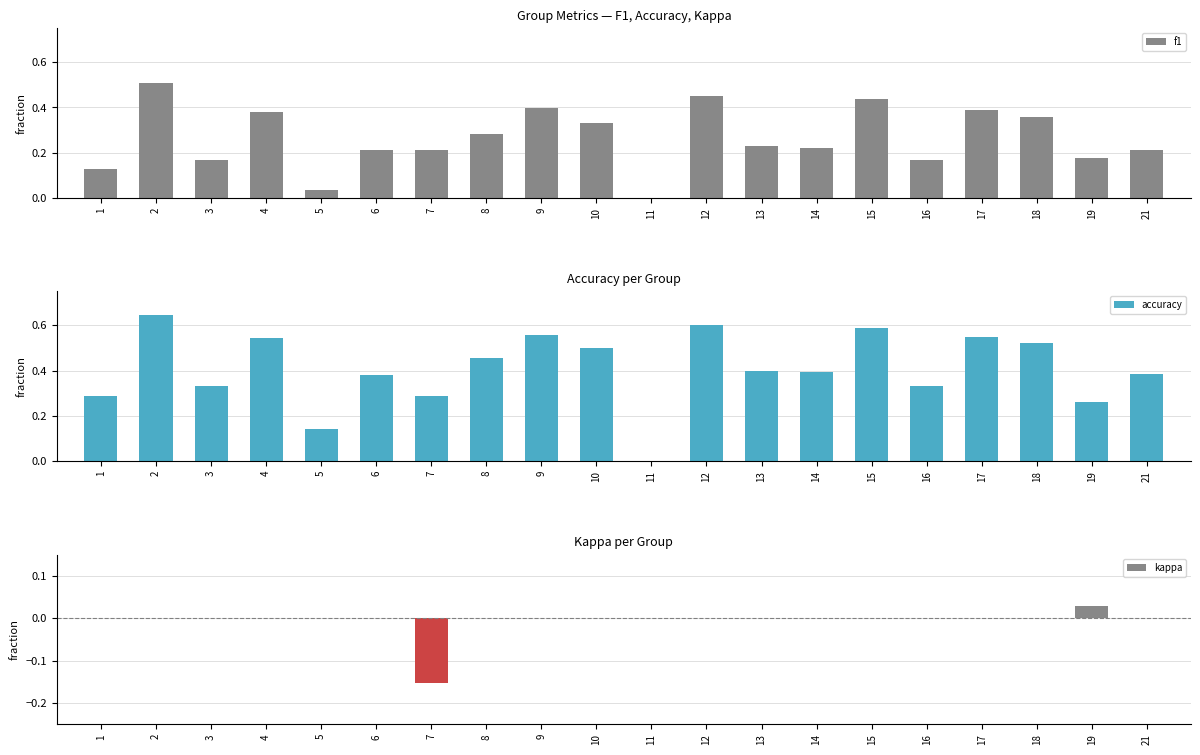

How many values in f1 are above zero?

19